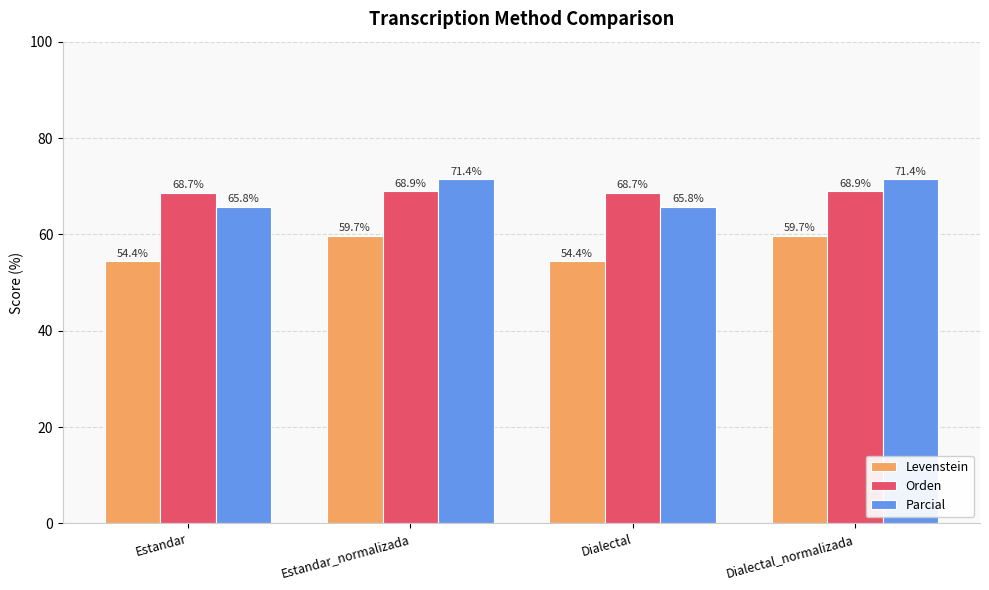

Are the bars grouped side by side (vs. stacked)?

Yes